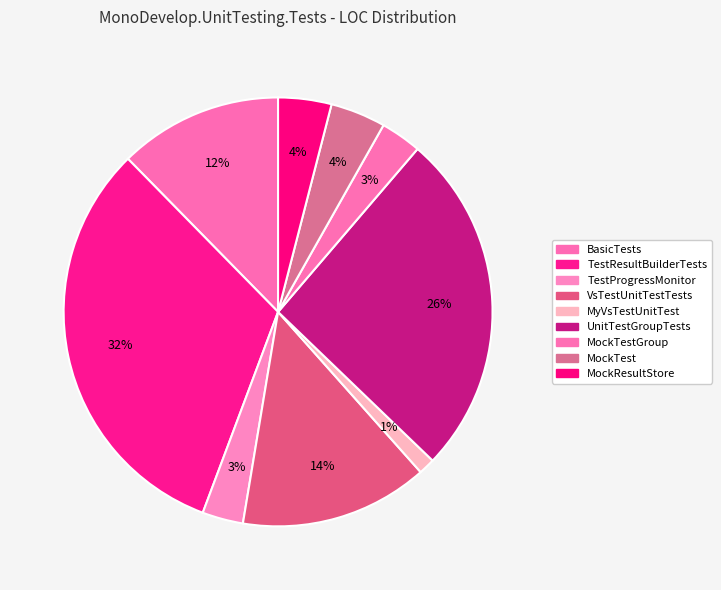

How many segments does this pie chart have?

9